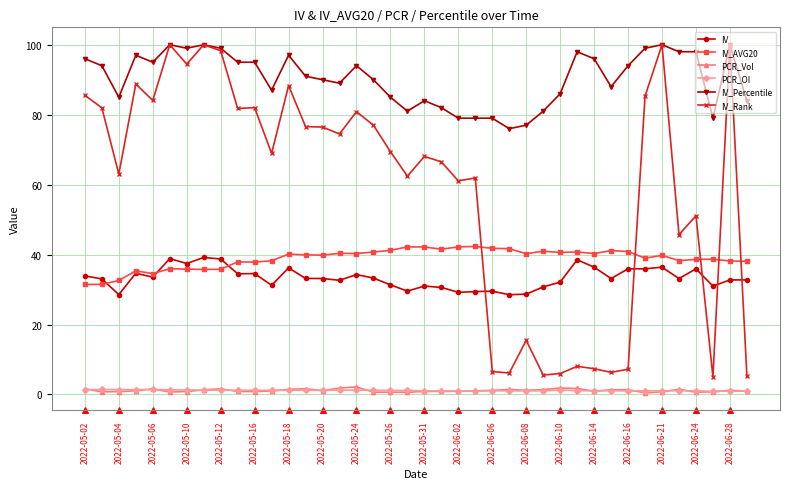

Which series has the largest total across all categories?

IV_Percentile